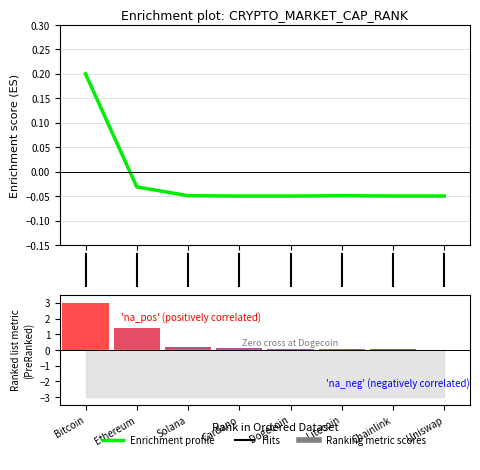

Reading left to right, list all the values displayed in this chart.

−1=0.2	0=-0.0	1=-0.0	2=-0.0	3=-0.1	4=-0.0	5=-0.0	6=-0.0